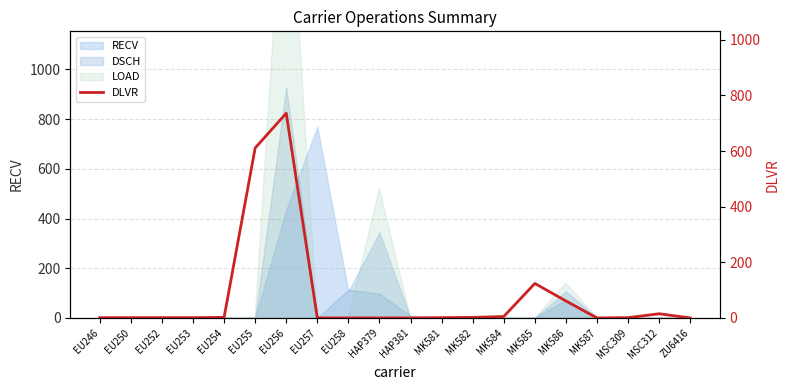

Rank the categories by value from highest to lowest.

EU256, EU255, MK585, MK586, MSC312, MK584, EU254, MK582, EU246, EU250, EU252, EU253, MK581, MSC309, EU257, EU258, HAP379, HAP381, MK587, ZU6416